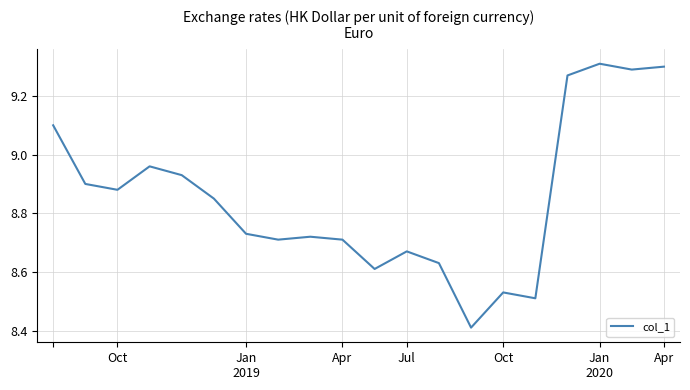

What is the smallest value displayed?

8.4